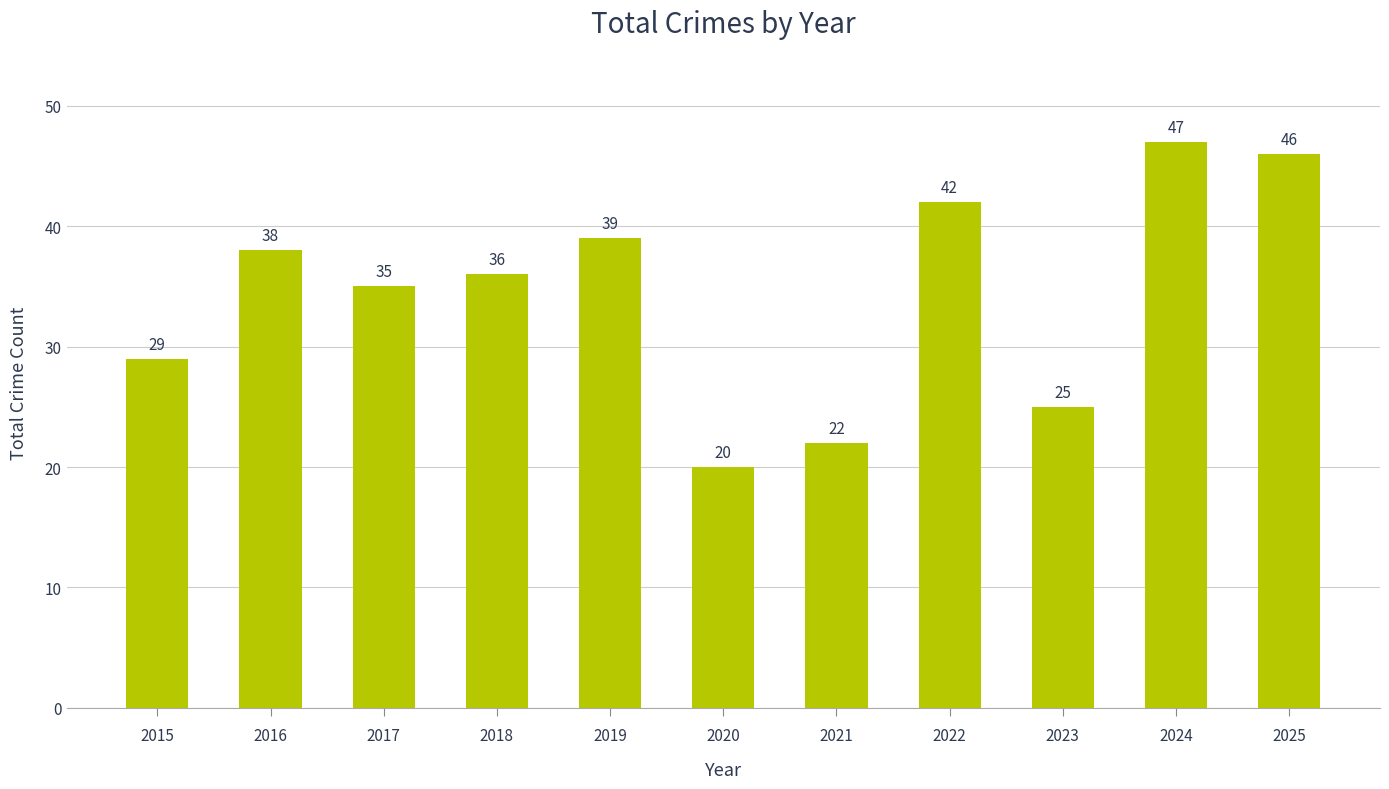

How many categories are shown in the chart?

11